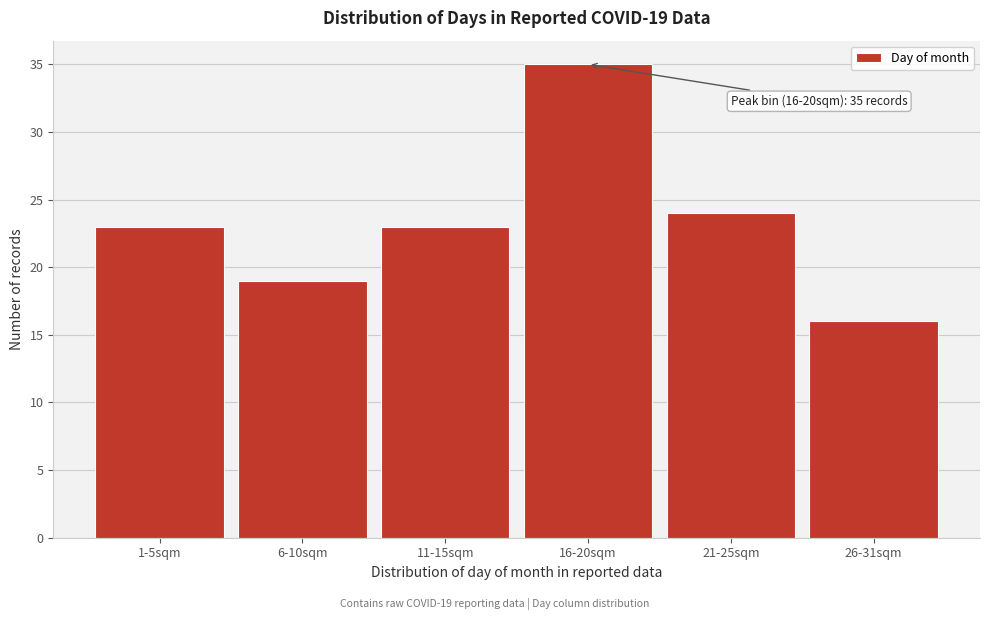

Reading left to right, extract all data points from this chart.

23	19	23	35	24	16